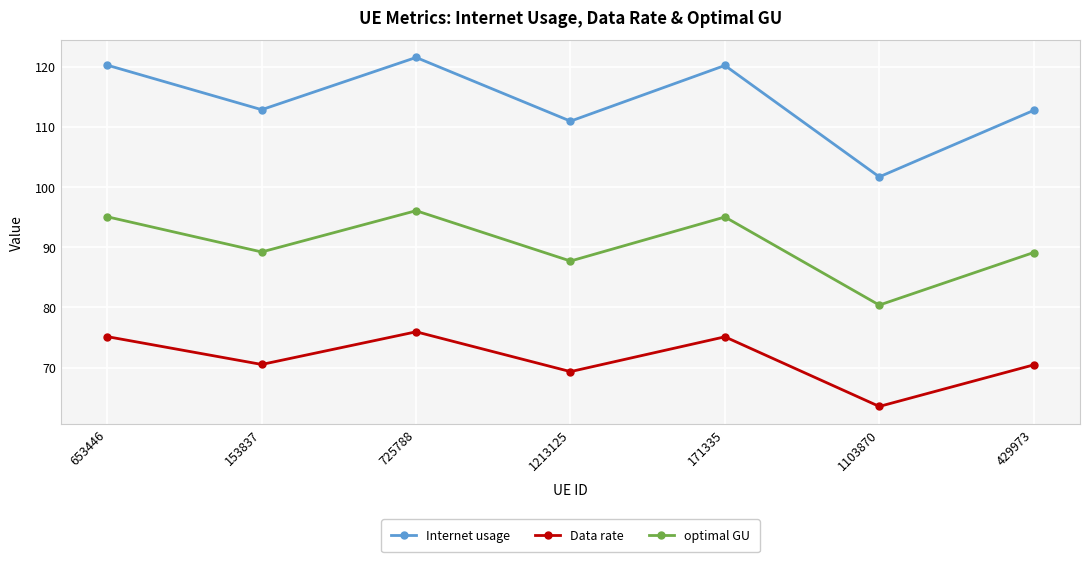

How many interior local peaks does the Data rate series have?

2